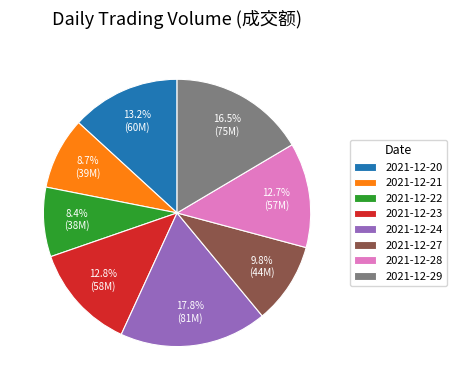

What is the largest slice in the pie chart?

2021-12-24